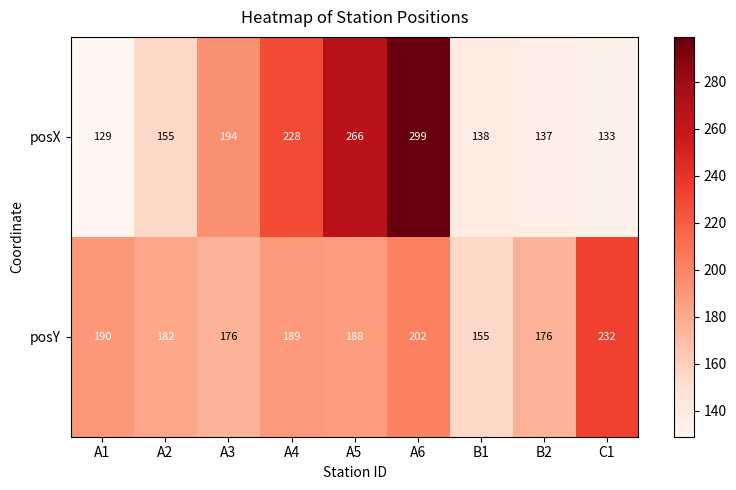

Reading right to left, transcribe all the data shown in this chart.

posX: 133	137	138	299	266	228	194	155	129
posY: 232	176	155	202	188	189	176	182	190